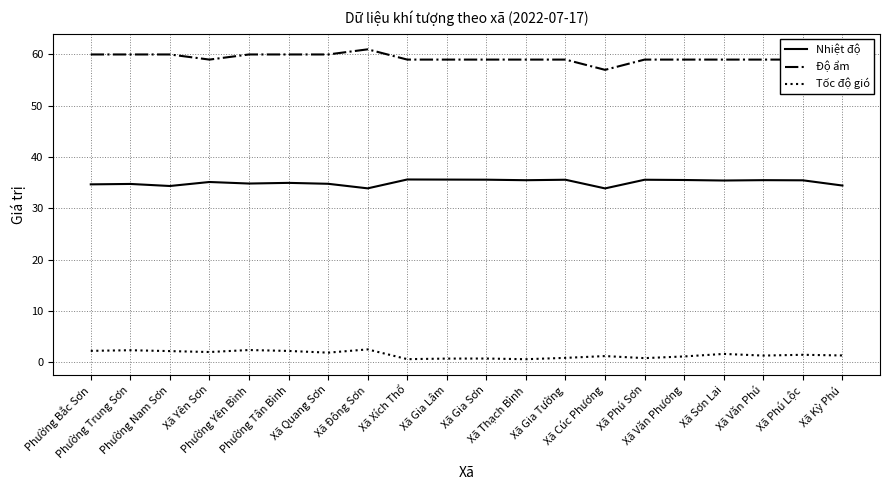

True or false: Độ ẩm and Tốc độ gió intersect in this chart.

False